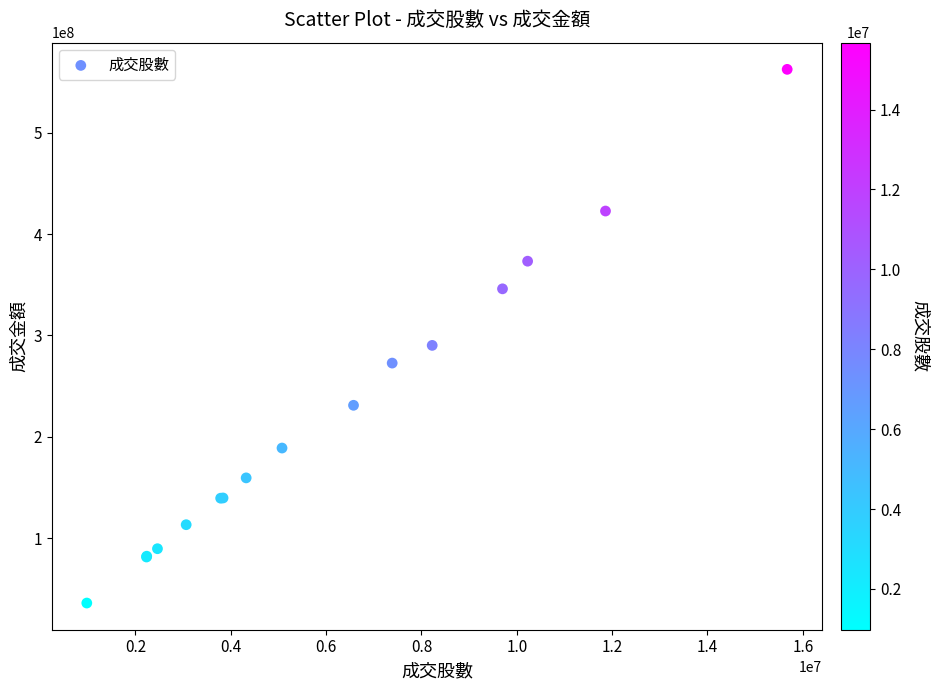

What Y value in the scatter plot is closest to 299306088?

290243541